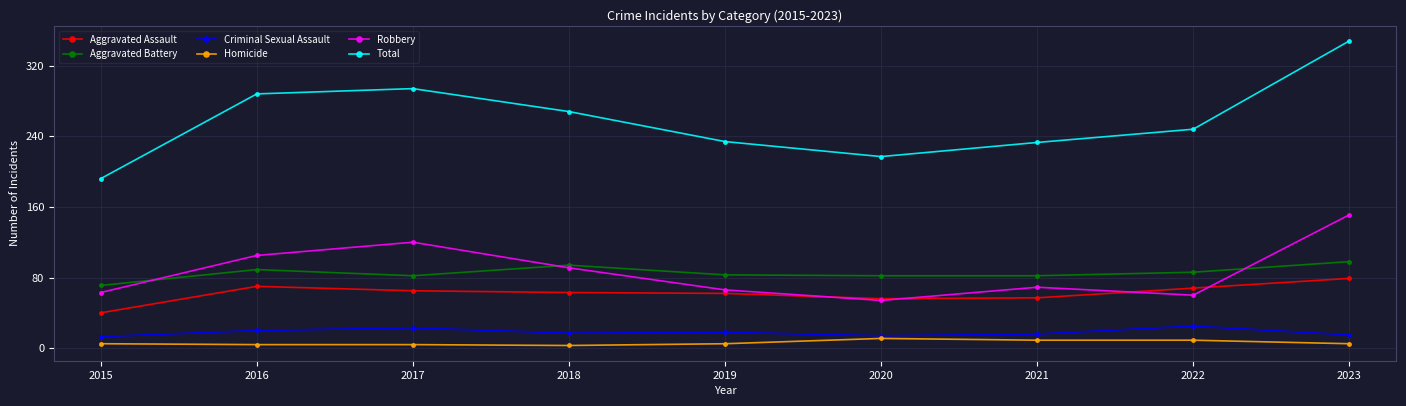

Which label corresponds to the largest value in the chart?

2023